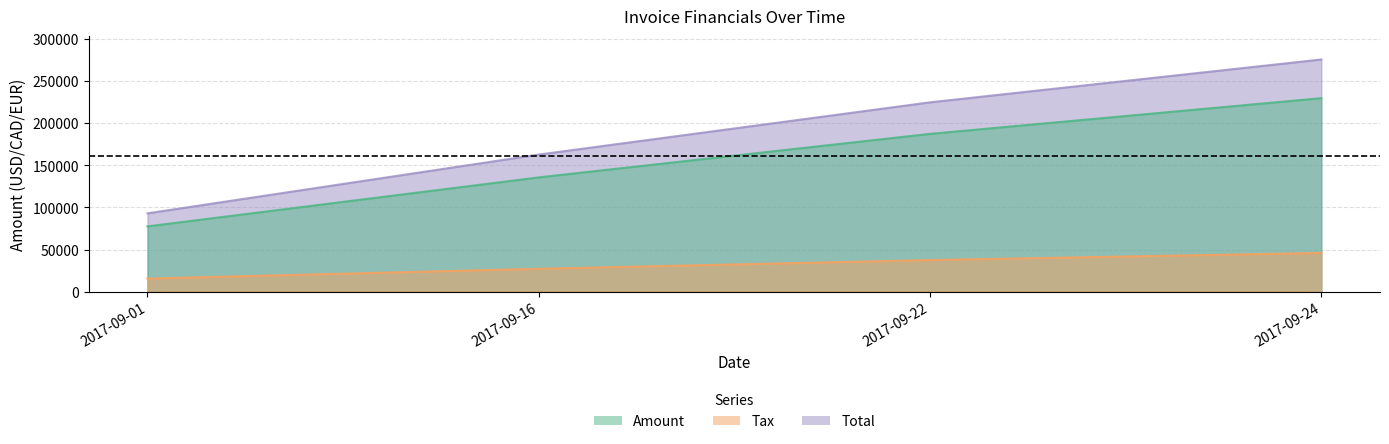

At which category does the chart reach its peak across all series?

2017-09-24